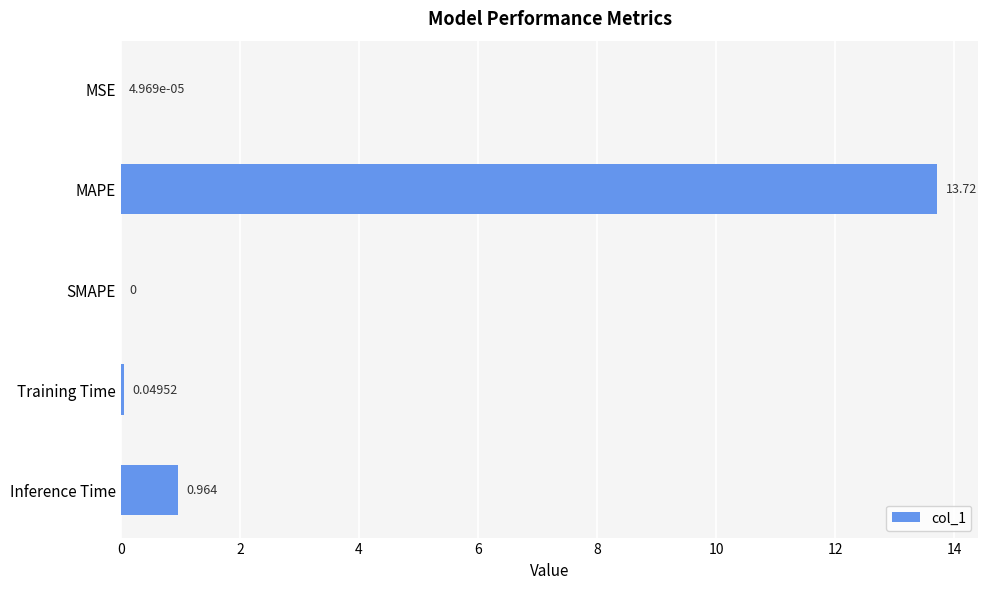

Which has a higher value, Training Time or MAPE?

MAPE